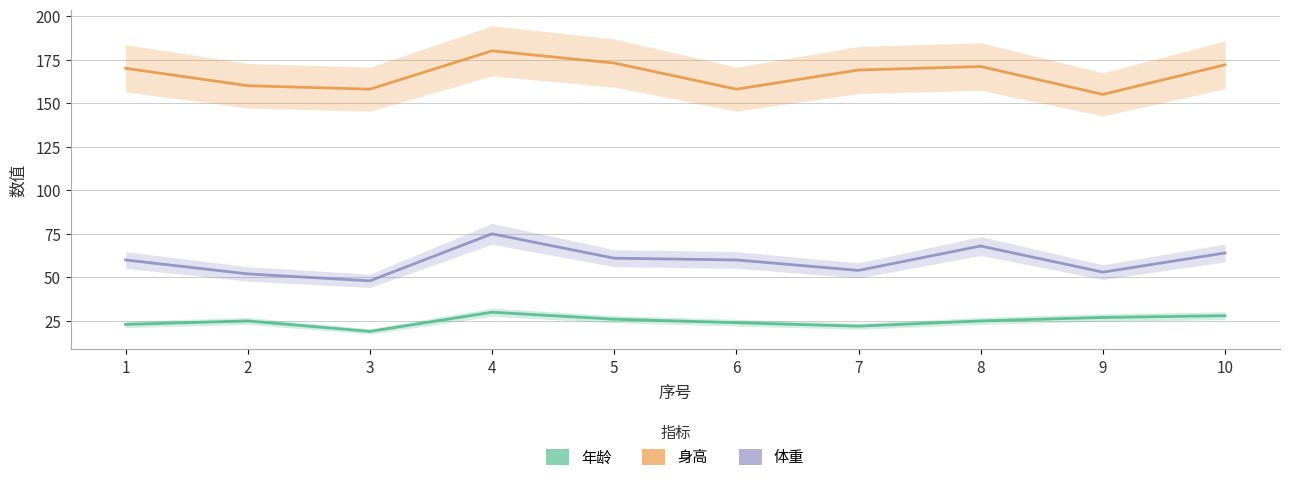

Which series has the largest total across all categories?

身高